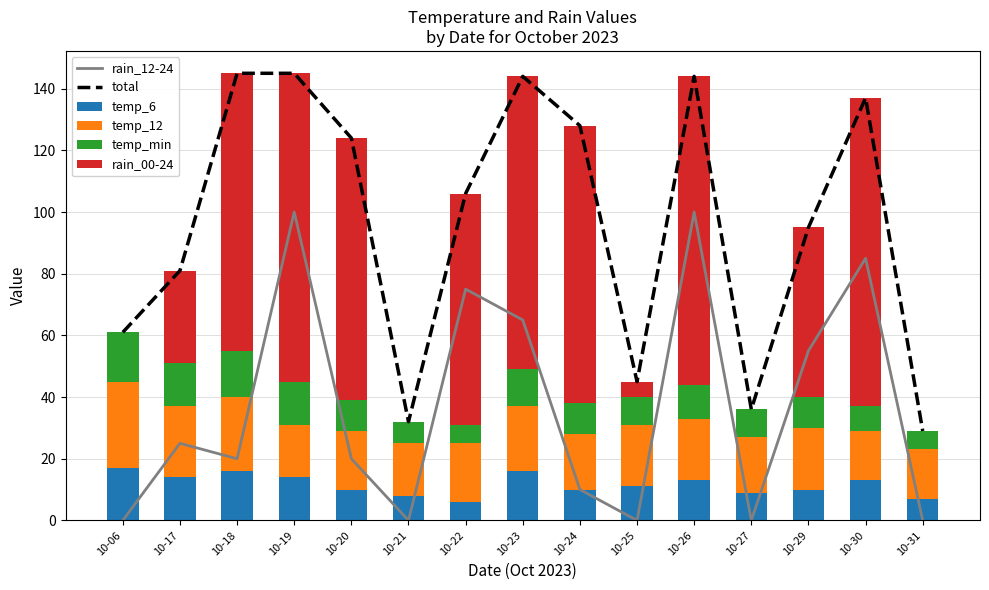

What is the difference between the second highest and second lowest values in the rain_12-24 series?

100